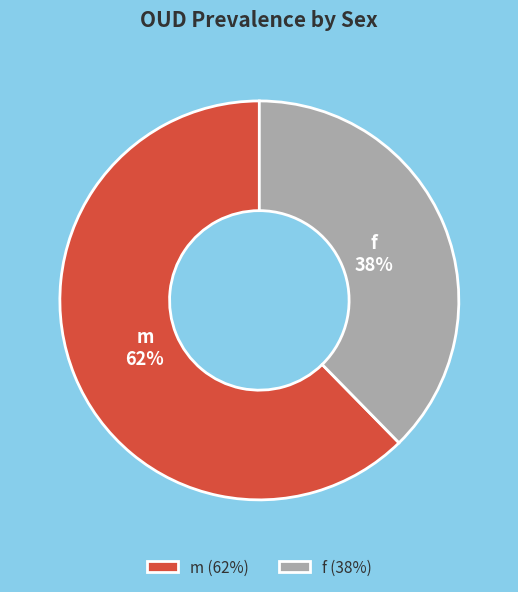

Does any single category account for the majority?

Yes